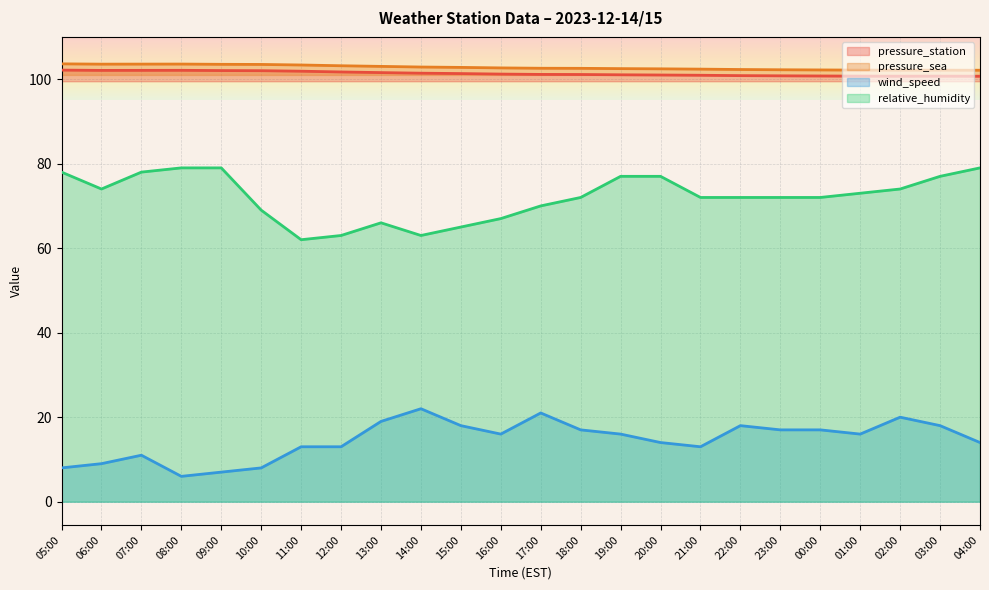

How many values in the wind_speed series are below 16?

11